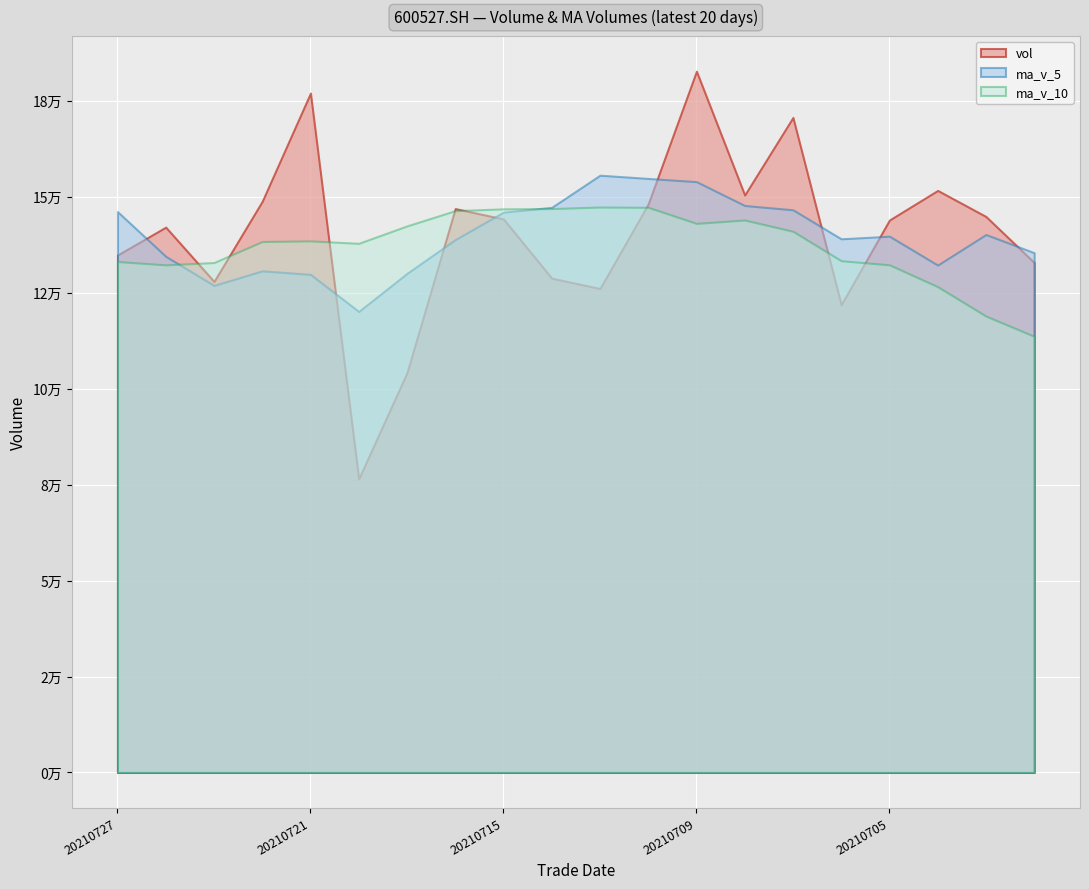

Which series has the largest range (max minus min)?

vol